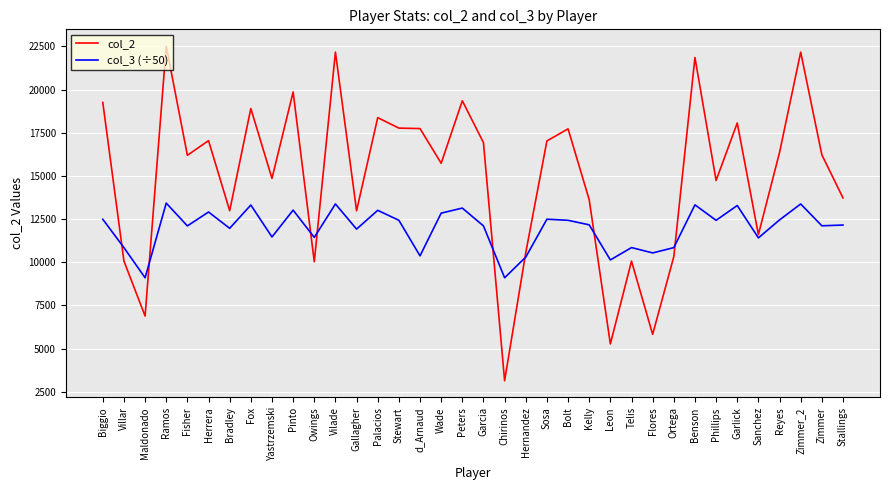

How many values in the col_3 (÷50) series are below 12166?

18